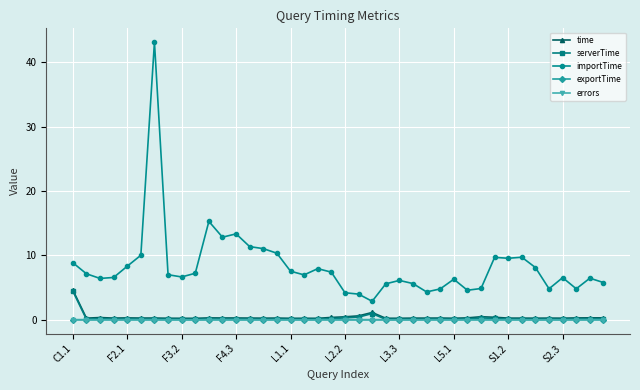

True or false: importTime and exportTime cross at least once.

False